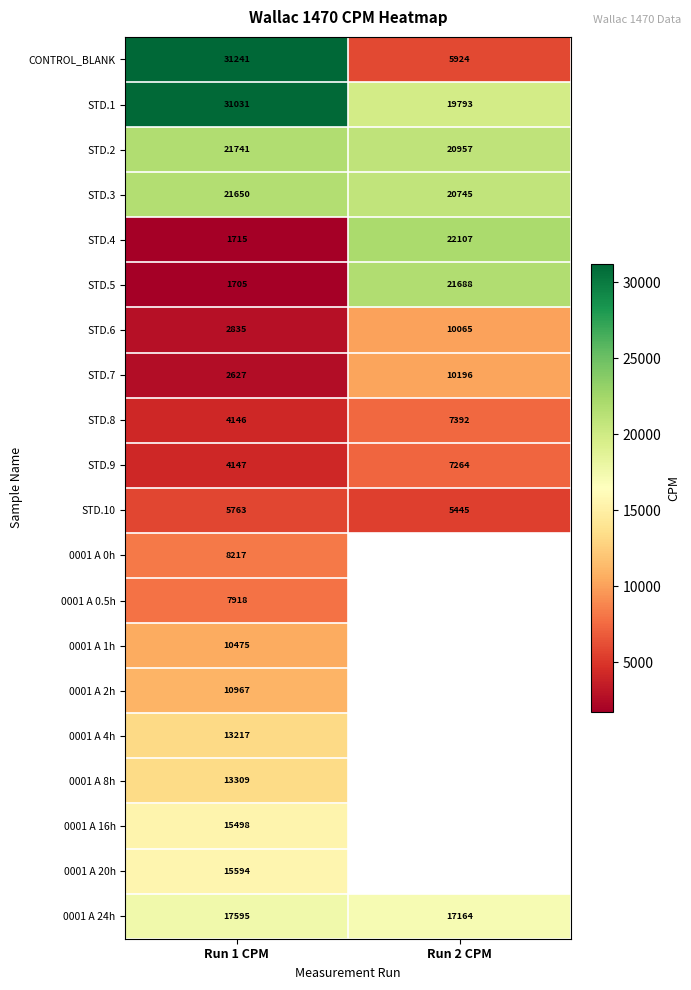

What is the spread (max minus min) of values at Run 2 CPM?

16661.8